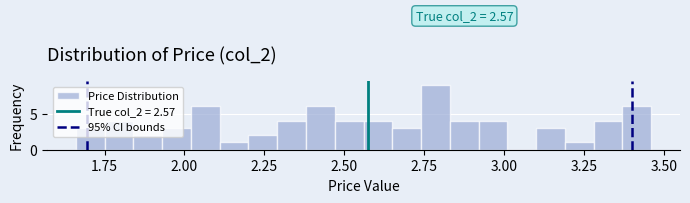

Read against the x-axis, roughly where is the centre of the tallest bar?

2.80